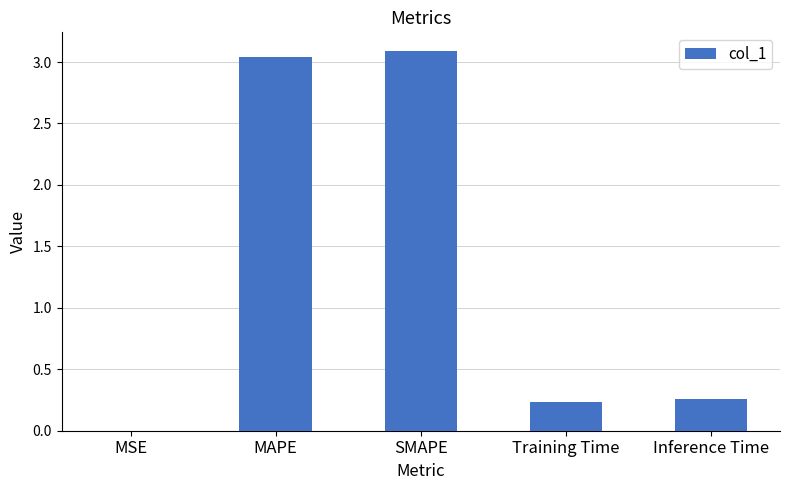

The value at SMAPE is 3.1. True or false?

True